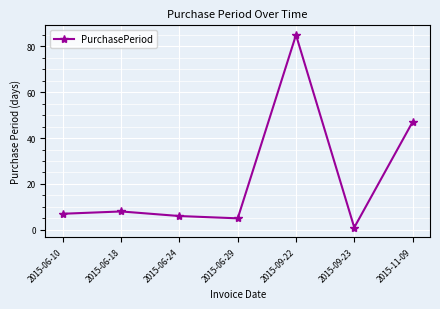

The value at 2015-06-18 is 8. True or false?

True